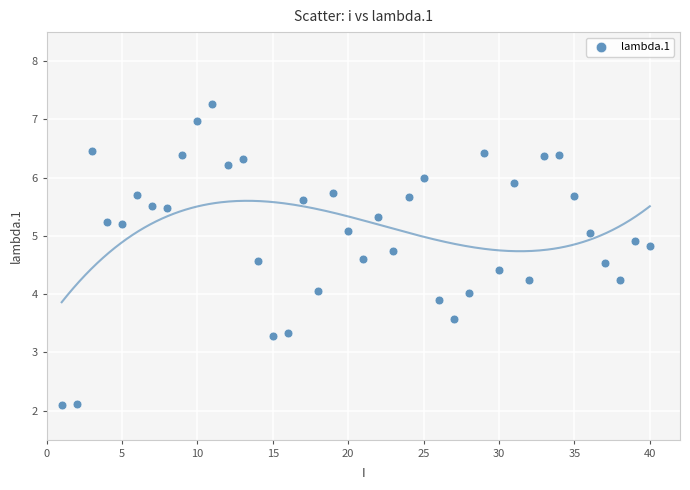

What is the range of Y values (max minus min)?

5.2